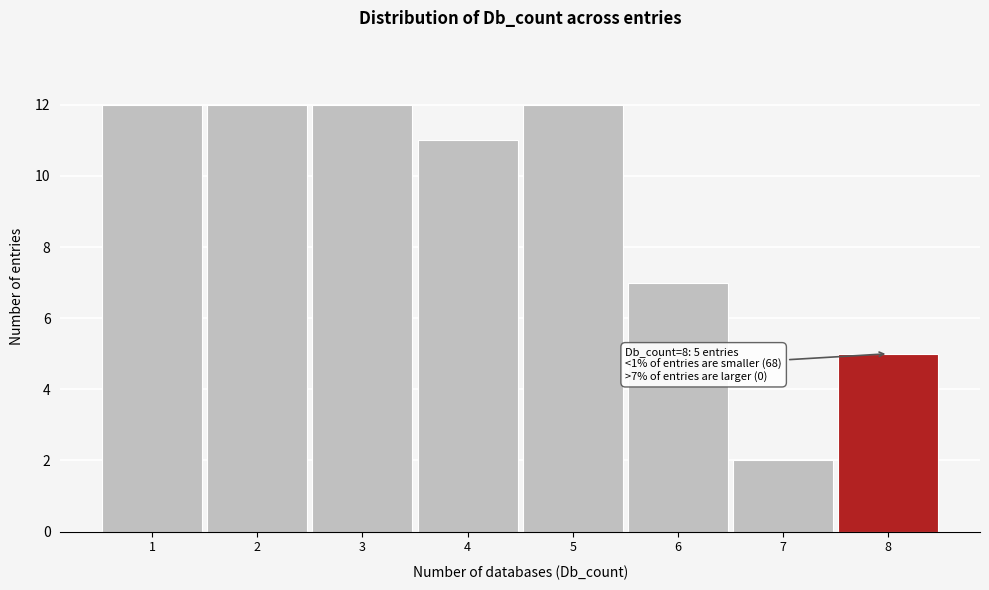

Reading right to left, what are all the values shown in this chart?

5	2	7	12	11	12	12	12